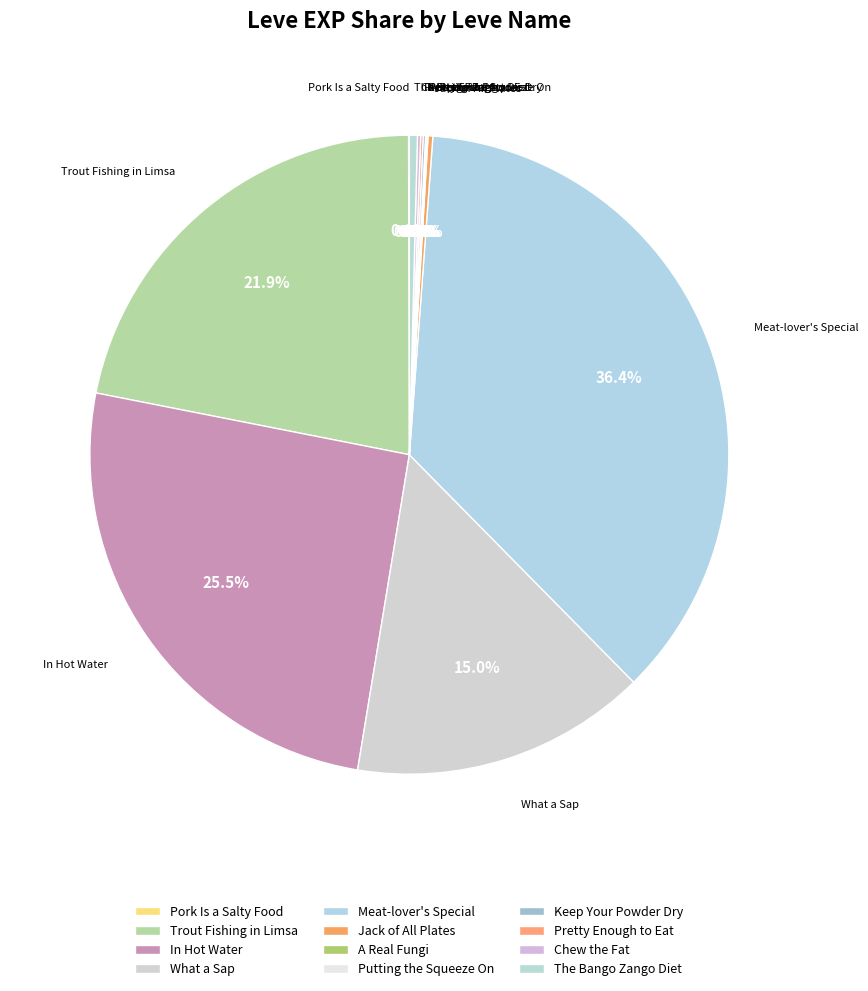

Which slice is the smallest?

Pork Is a Salty Food